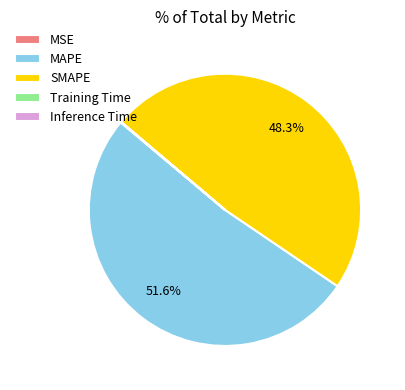

To the nearest percent, what is the average slice percentage?

20%